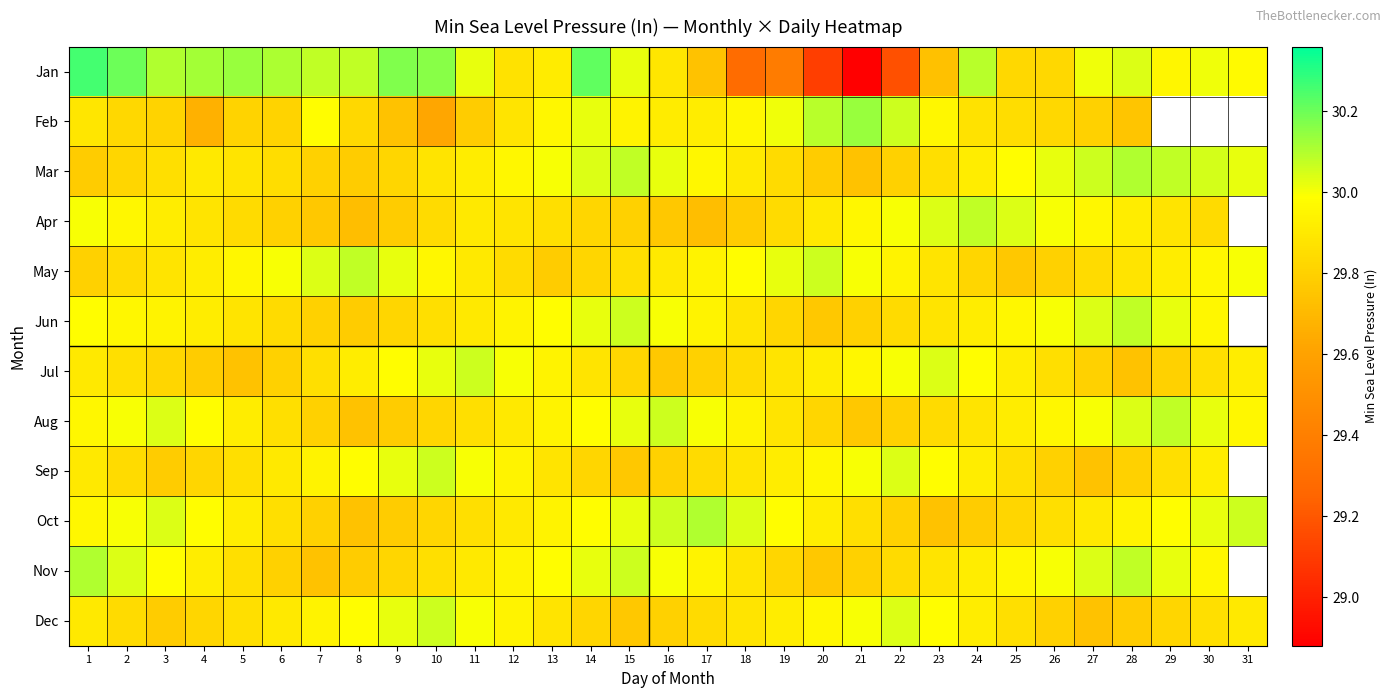

Rank the categories by Dec value from lowest to highest.

27, 15, 3, 28, 16, 26, 4, 14, 29, 2, 17, 5, 25, 30, 13, 18, 1, 6, 31, 19, 24, 7, 12, 20, 8, 23, 11, 21, 9, 22, 10